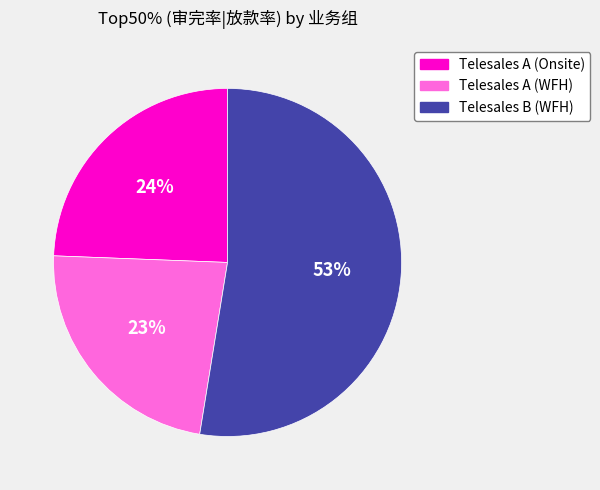

The Telesales B (WFH) slice represents 61% of the pie. True or false?

False